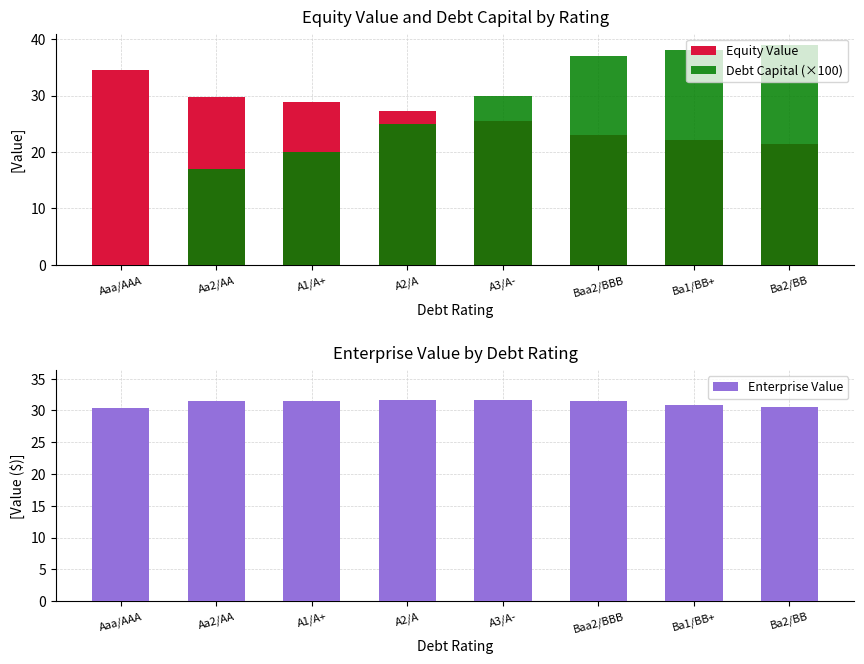

True or false: Equity Value has a value of 29.8 at Aa2/AA.

True